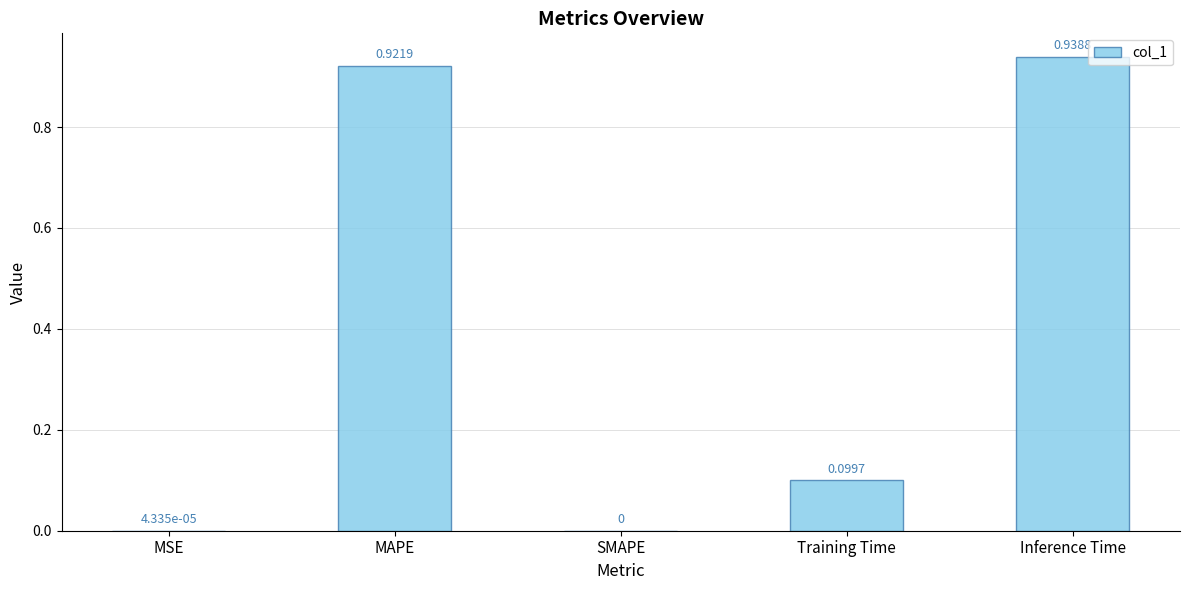

Between Training Time and Inference Time, which is larger?

Inference Time